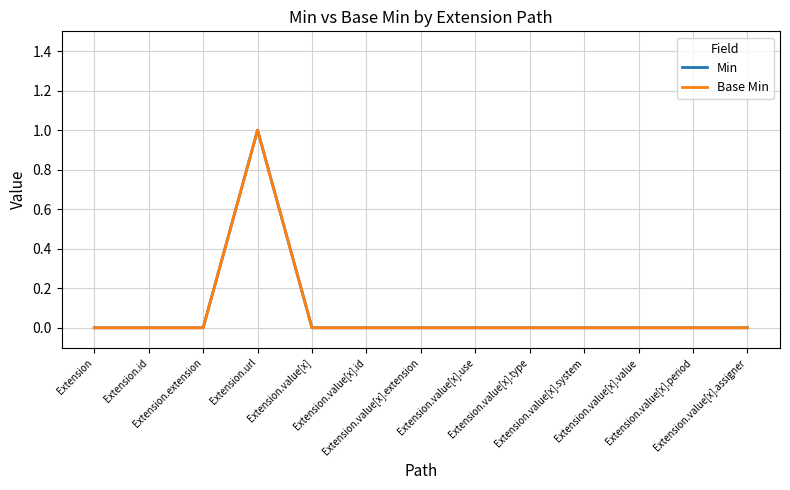

How many lines are shown in the chart?

2